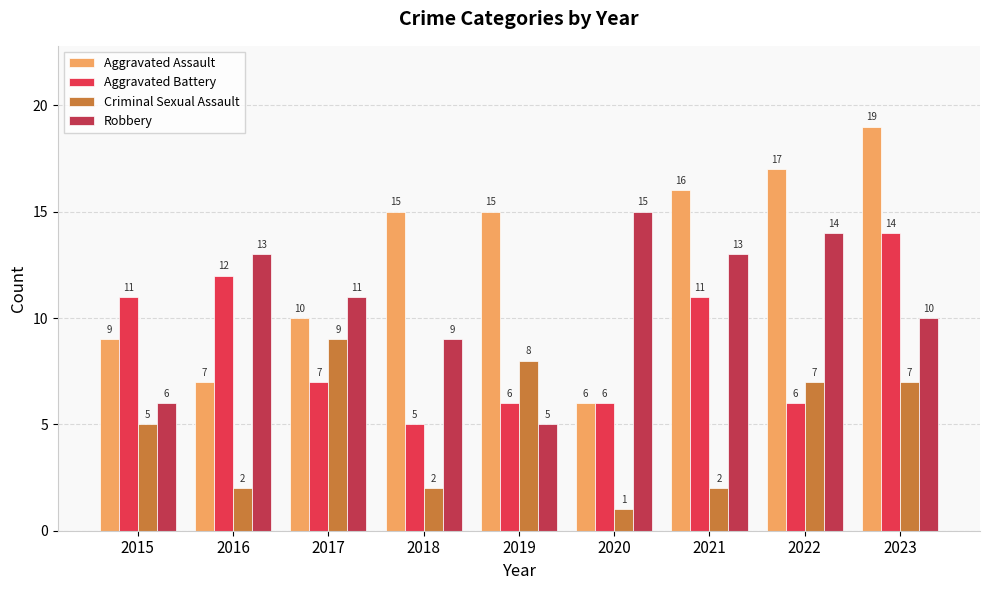

What is the difference between the maximum and second lowest values in the Aggravated Battery series?

8